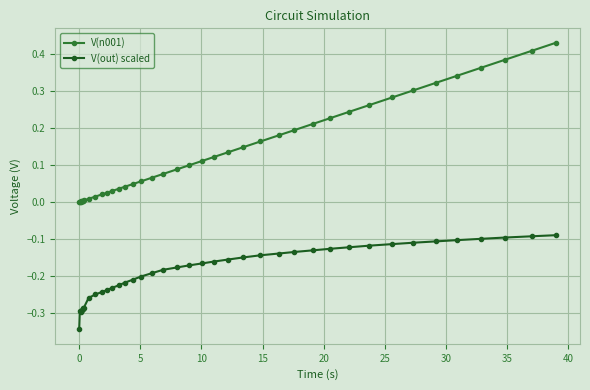

True or false: V(out) scaled and V(n001) intersect in this chart.

False